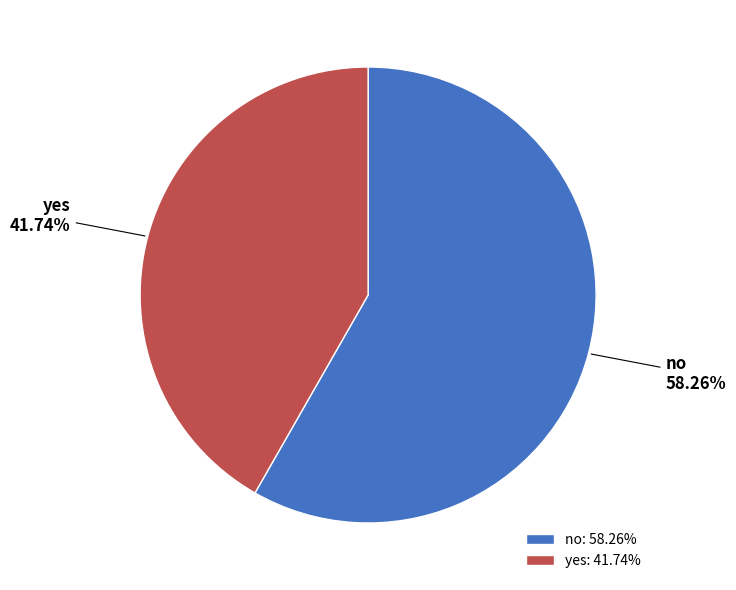

What is the ratio of the value at no to the value at yes?

1.4